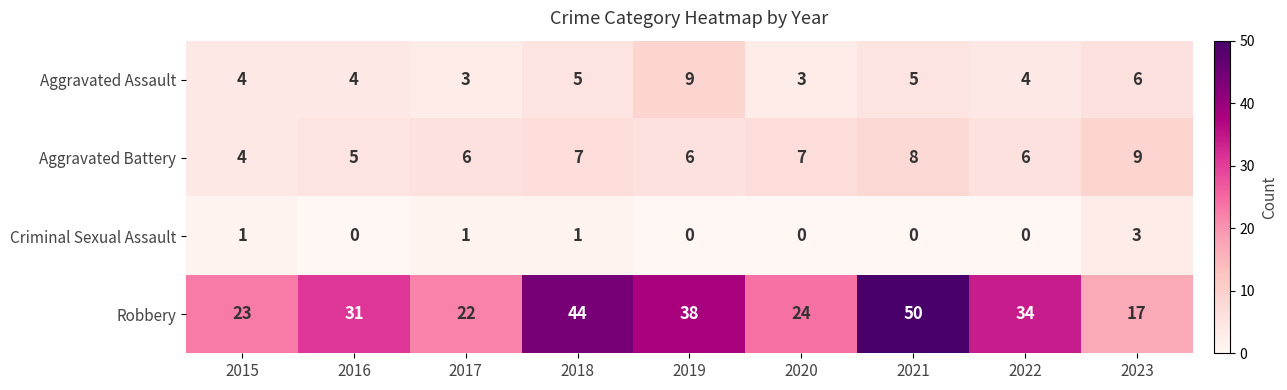

The Robbery series shows 14 at 2017. True or false?

False